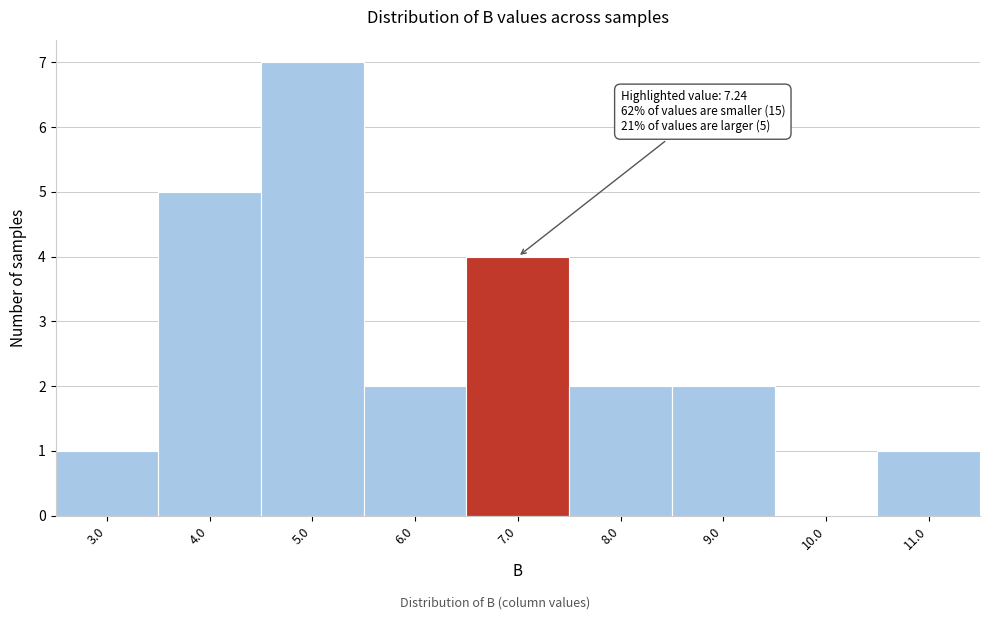

Reading right to left, list all the values displayed in this chart.

11.0=1	10.0=0	9.0=2	8.0=2	7.0=4	6.0=2	5.0=7	4.0=5	3.0=1